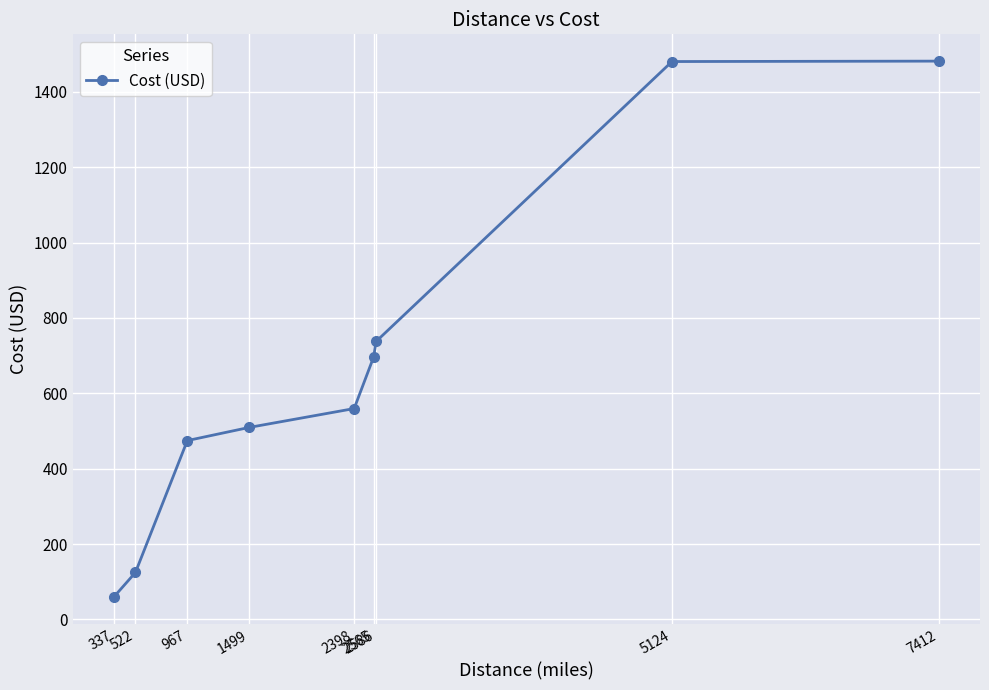

Is it true that the value at 2398 is 559.5?

True